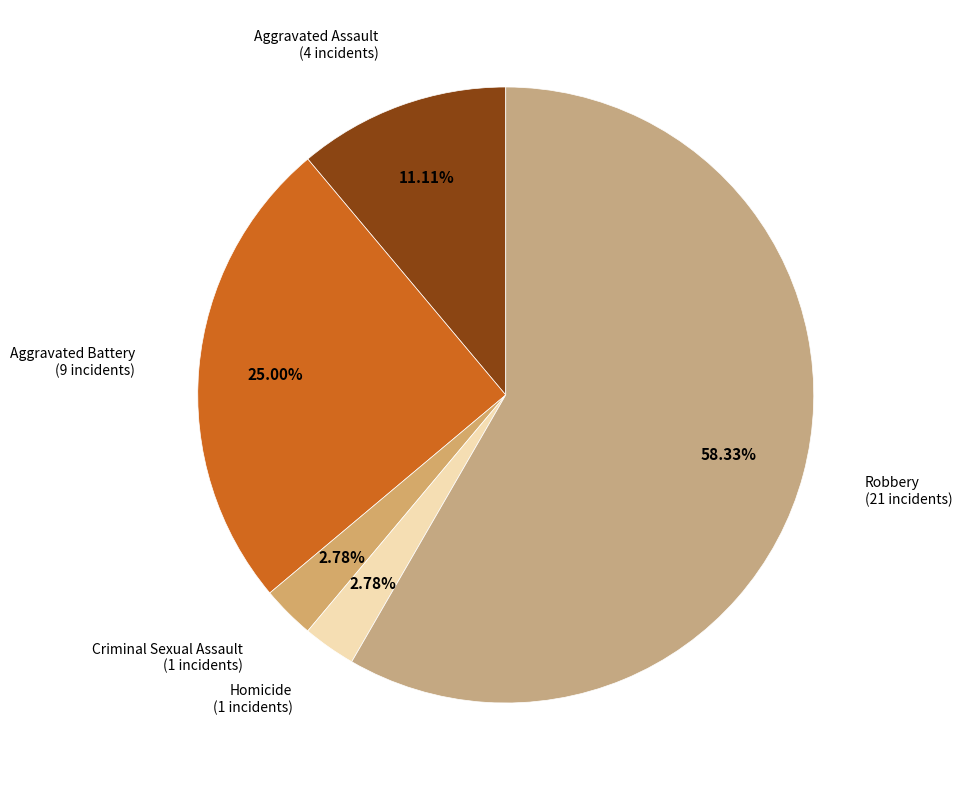

What is the largest slice in the pie chart?

Robbery